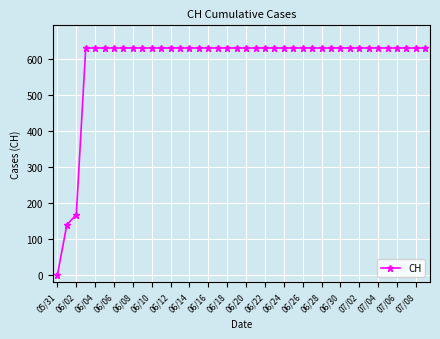

What is the greatest value displayed?

631